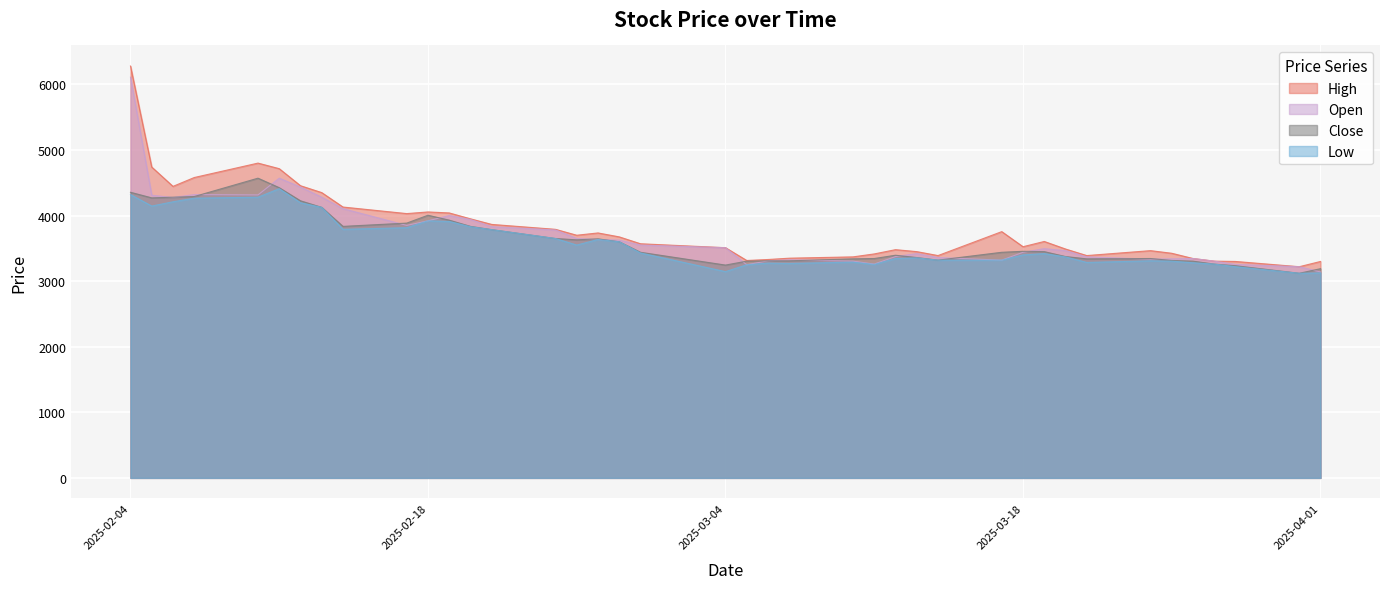

How many data points in Open are less than 3510?

20